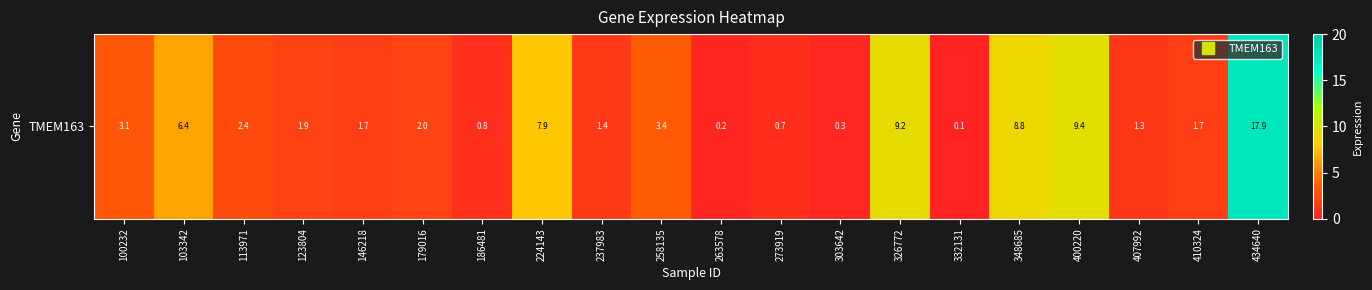

True or false: the data shows 17.9 at 434640.

True